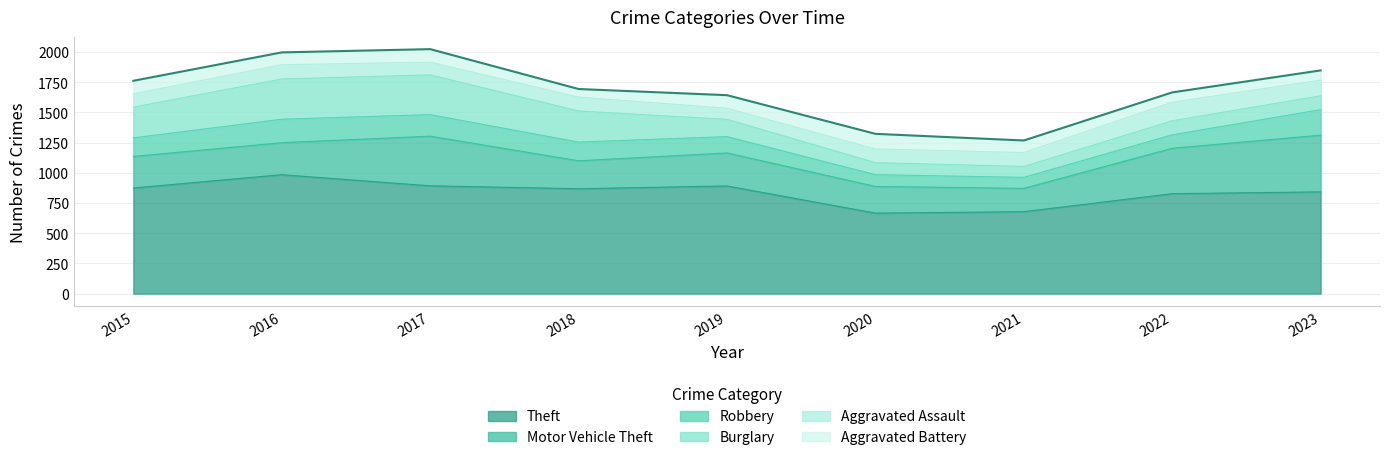

What is the minimum value for Aggravated Assault?

92